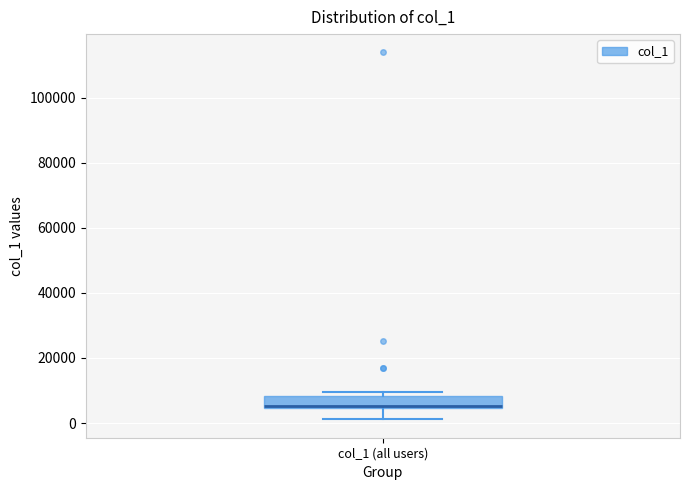

Read this box plot against the y-axis: the position of the median line, the range covered by the box, and the ends of both whiskers. The values are not printed on the chart, so give them approximately, as read against the axis.

median 6000, box 4000 to 8000, whiskers 2000 to 10000